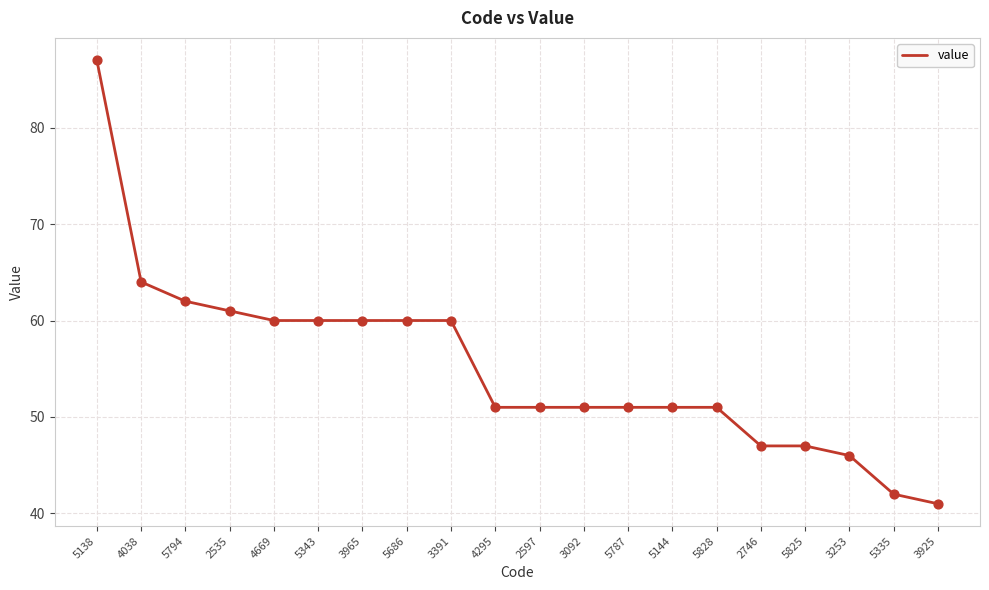

What is the change in value from 2535 to 5335?

-19